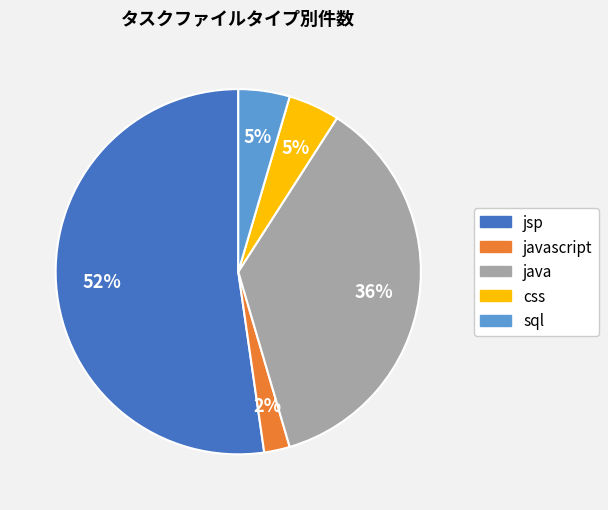

Is there any slice that represents more than half of the pie?

Yes